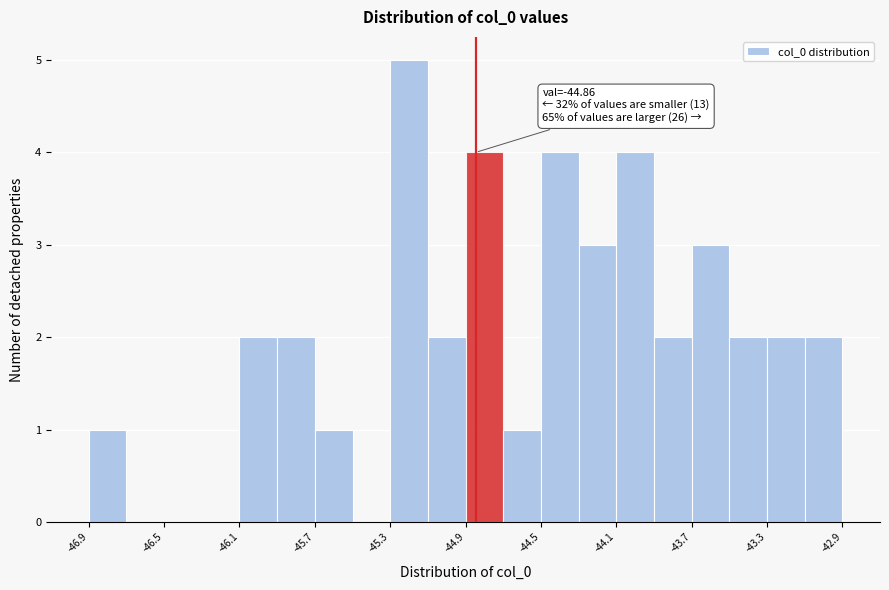

Read against the x-axis, roughly where is the centre of the tallest bar?

-45.20